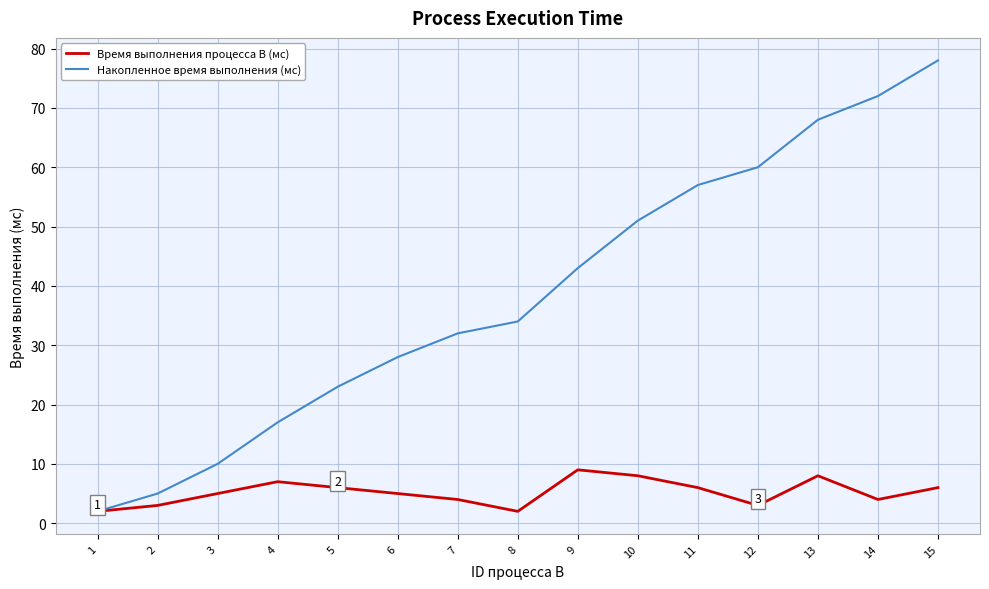

How many categories are shown in the chart?

15